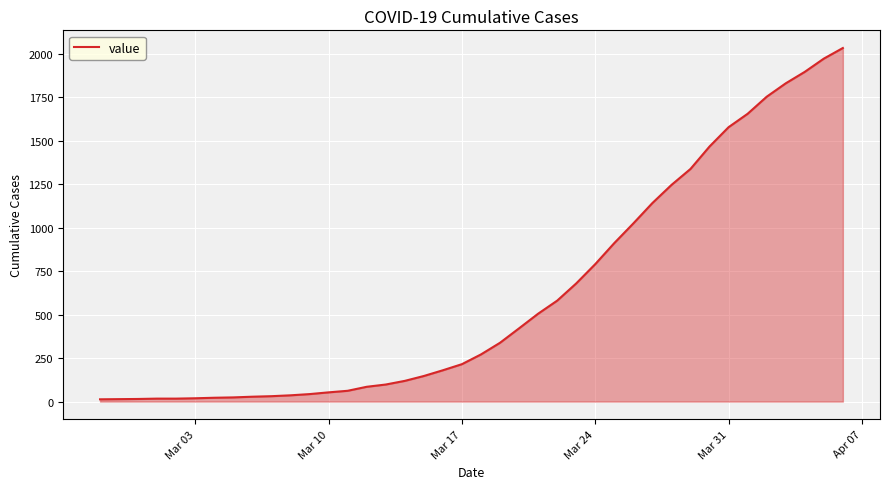

What is the difference between the maximum and minimum values?

2019